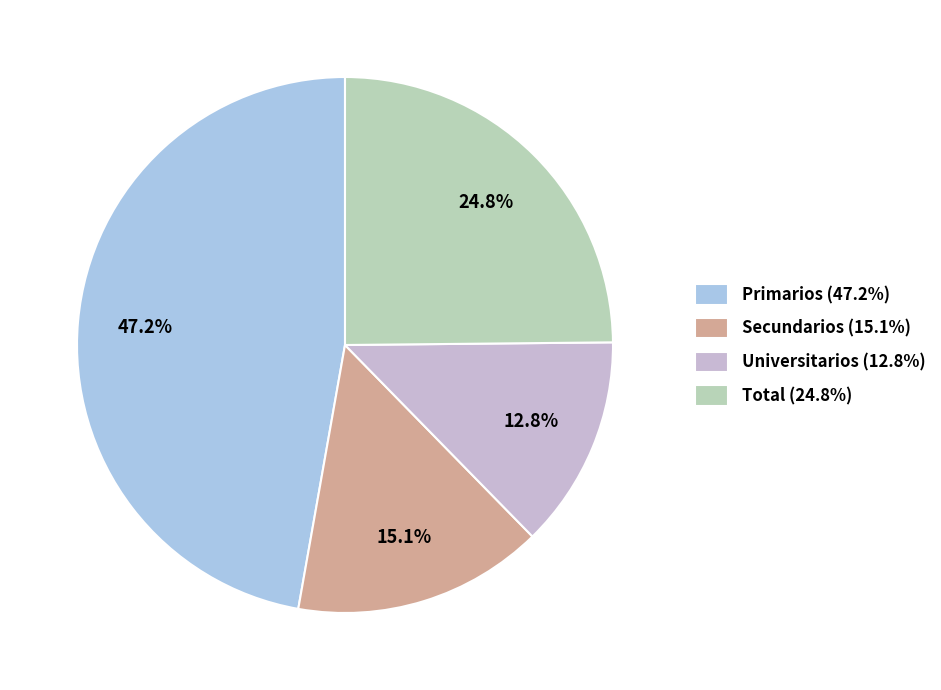

What portion of the pie excludes Primarios?

52.8%